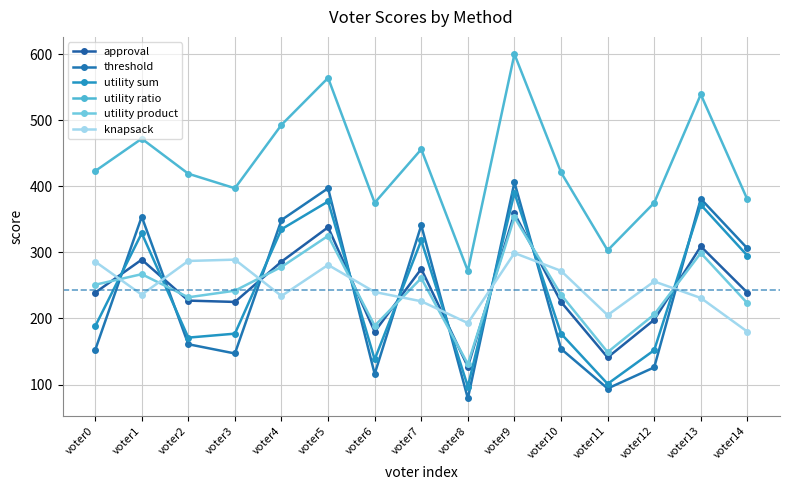

What is the difference between the maximum and second lowest values in the utility product series?

204